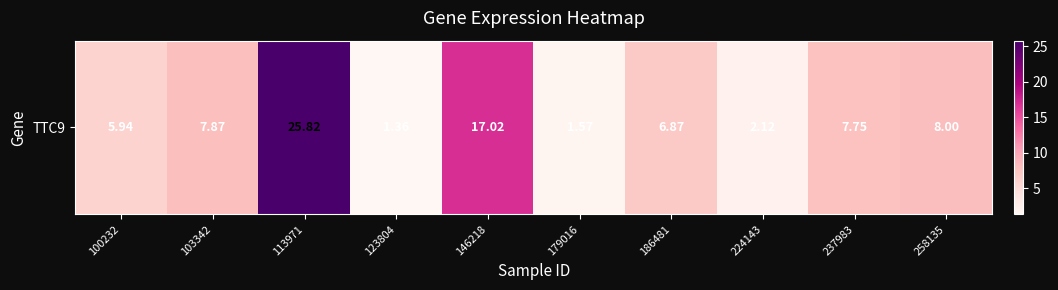

What is the average value?

8.4